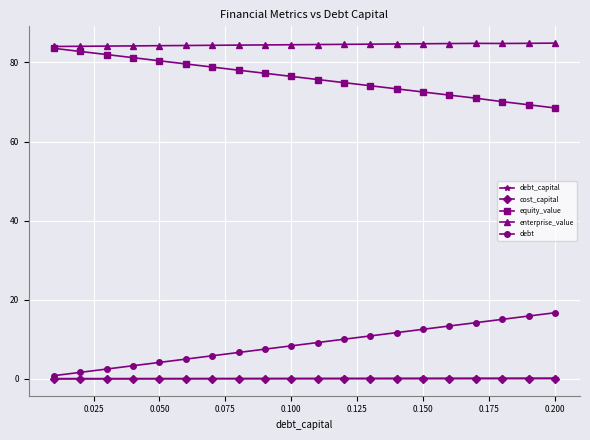

What is the greatest value displayed?

84.9